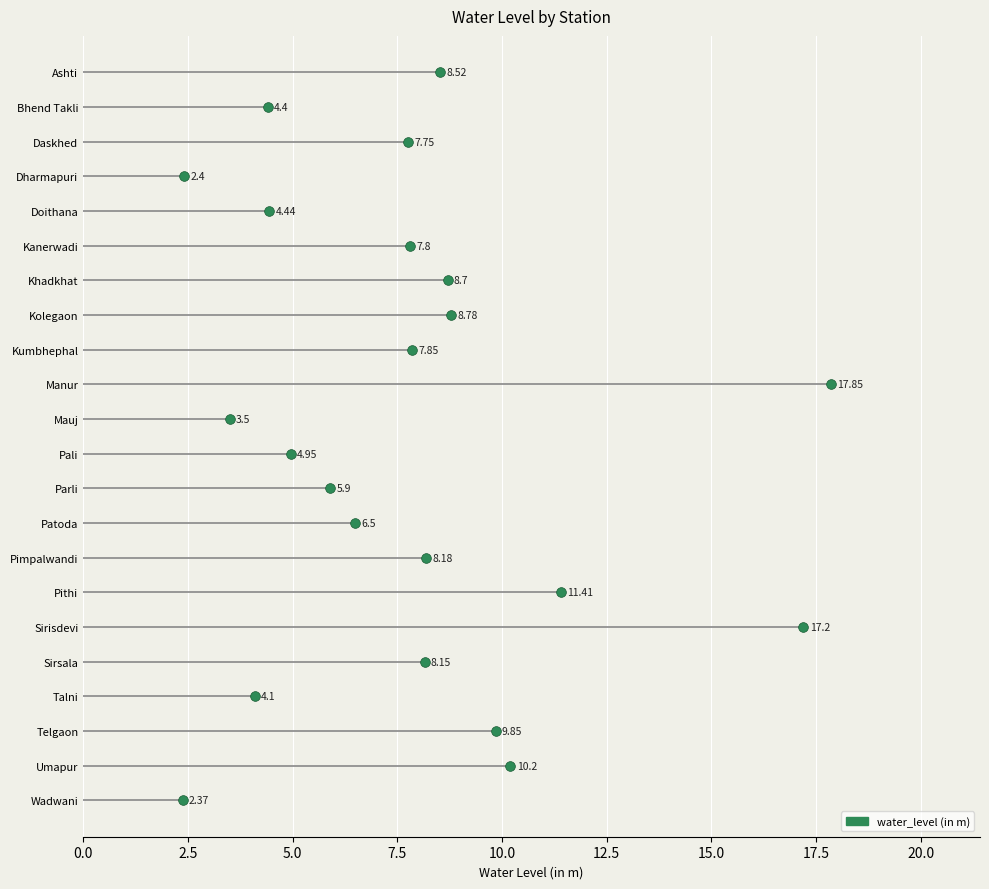

Read the value at Pimpalwandi.

8.2